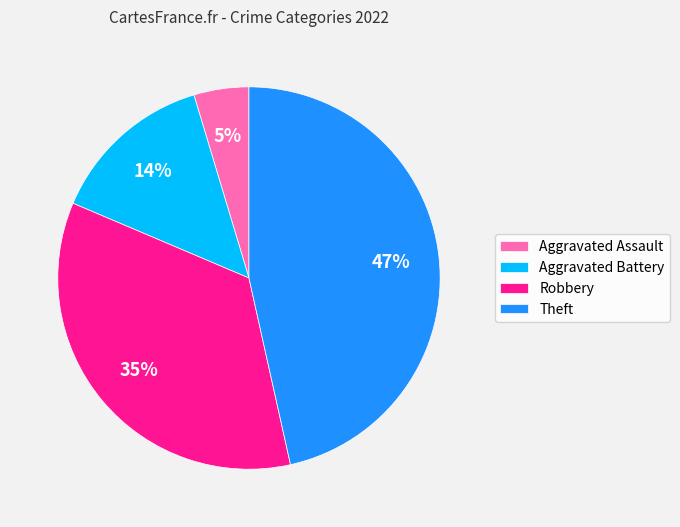

How many segments does this pie chart have?

4